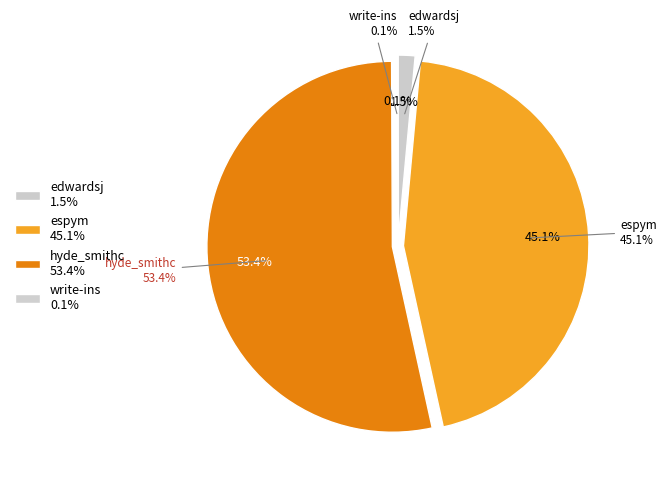

What is the change in value from edwardsj to write-ins?

-785